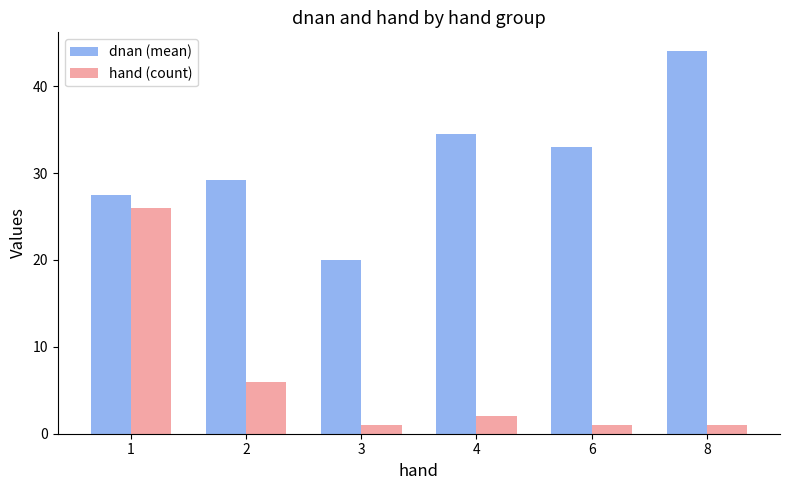

Which series has the largest range (max minus min)?

hand (count)